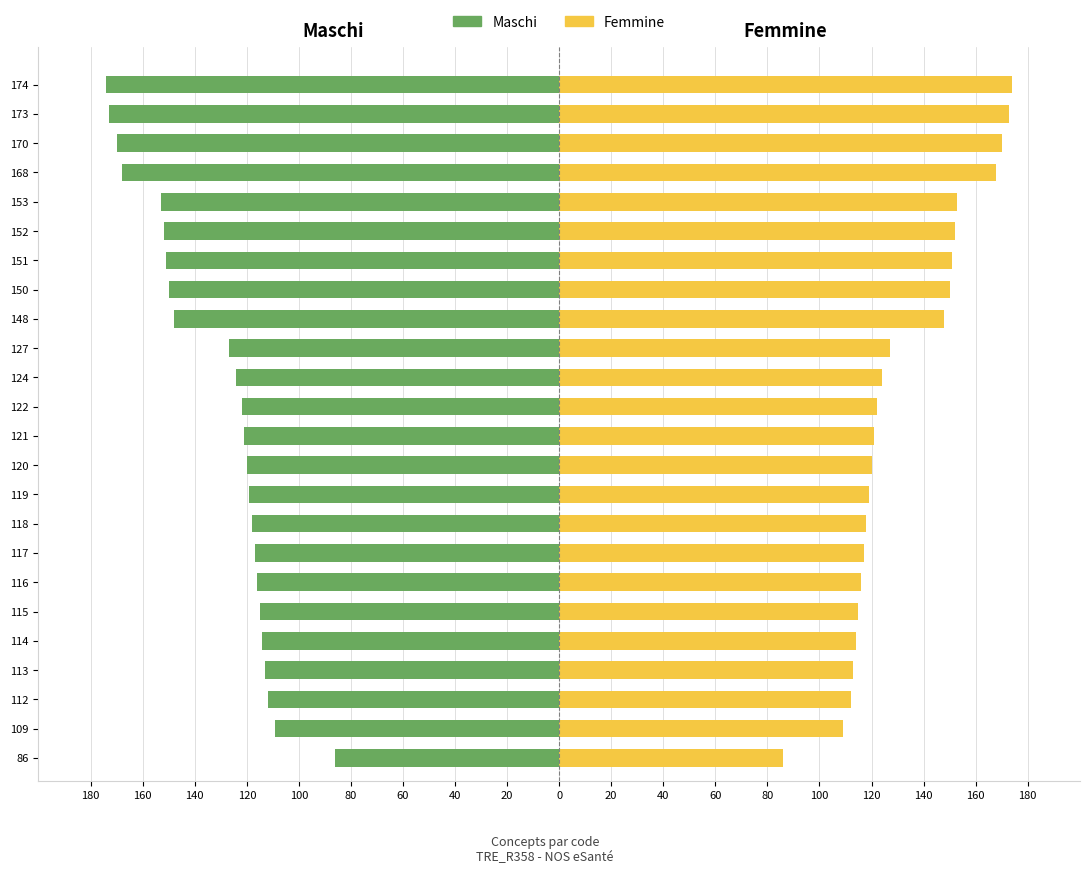

How many groups of bars are there?

24